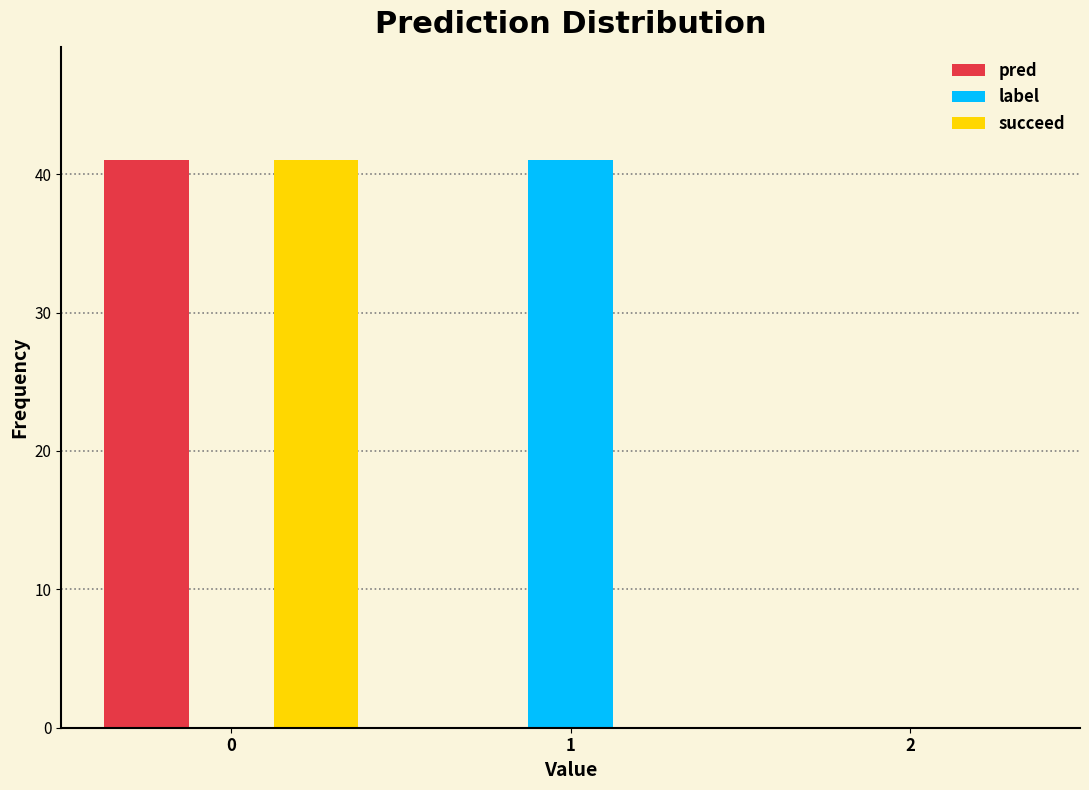

Reading left to right, list every range on the x-axis with the height of the bar of each series over it. The values are not printed on the chart, so give them approximately, as read against the axis.

-0.5 to 0.5: pred=41	label=0	succeed=41
0.5 to 1.5: pred=0	label=41	succeed=0
1.5 to 2.5: pred=0	label=0	succeed=0